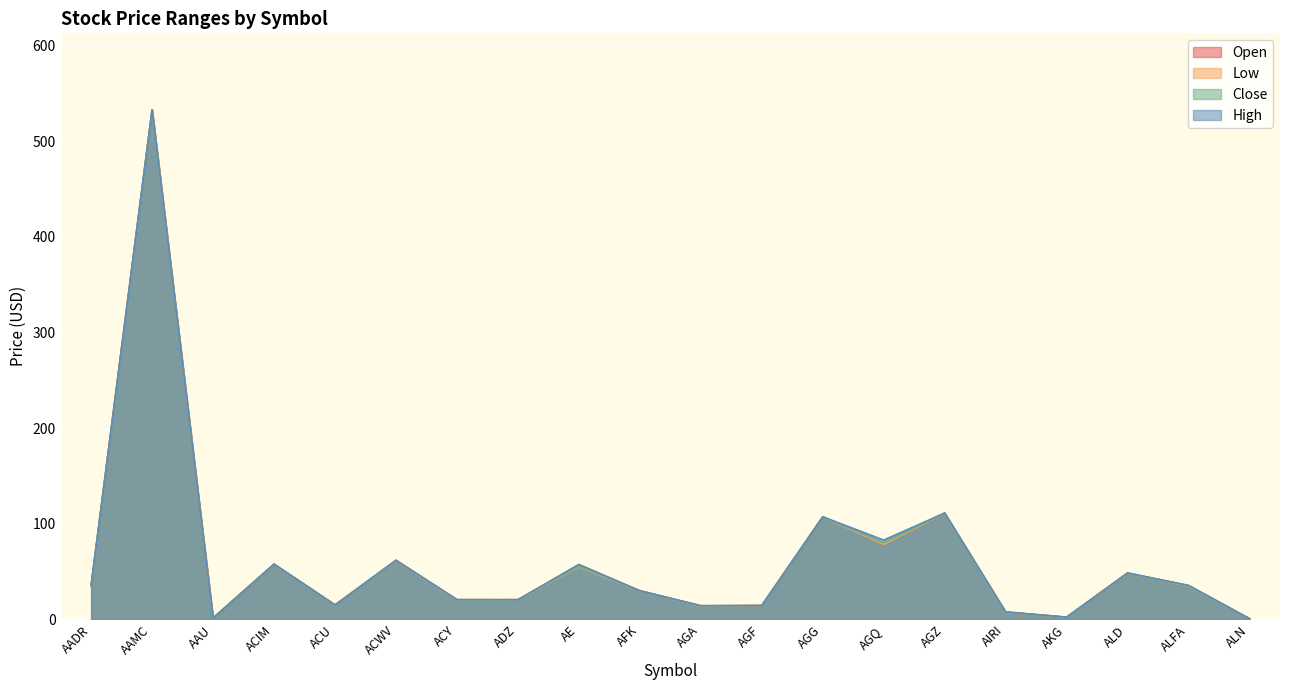

What is the minimum value for Close?

0.8